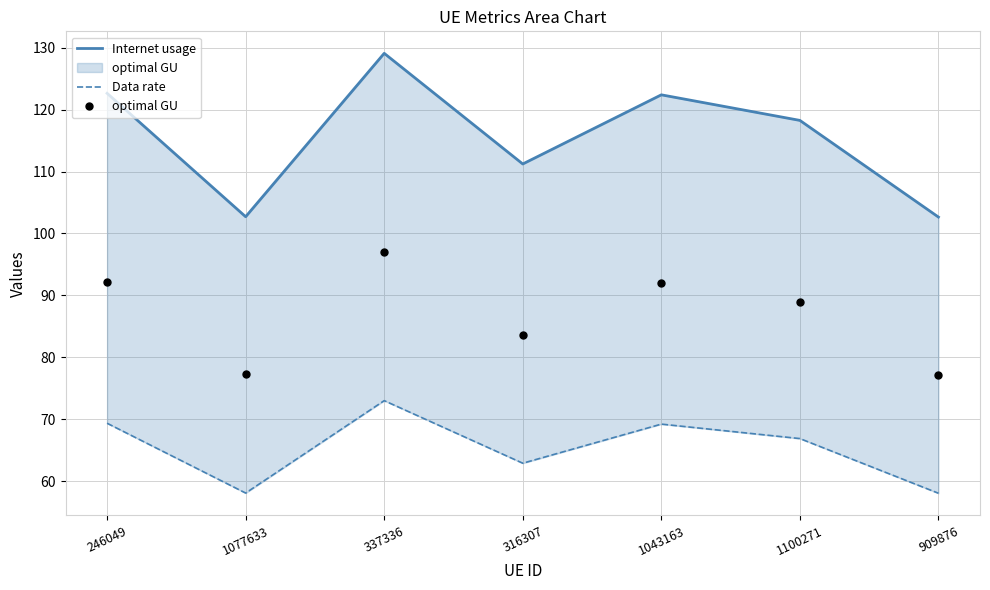

What is the approximate value of optimal GU at 1043163?

92.0